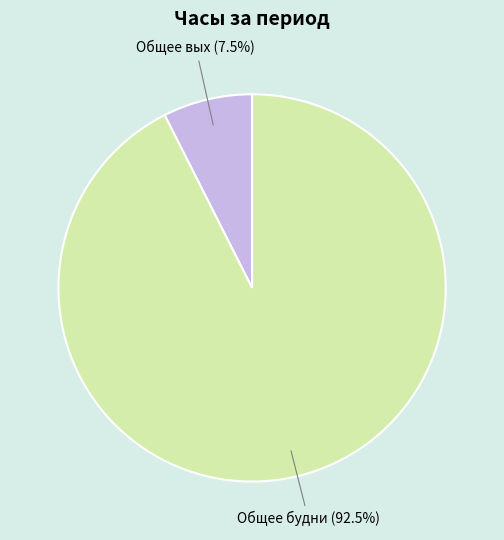

Do Общее вых and Общее будни together represent more than half of the pie?

Yes